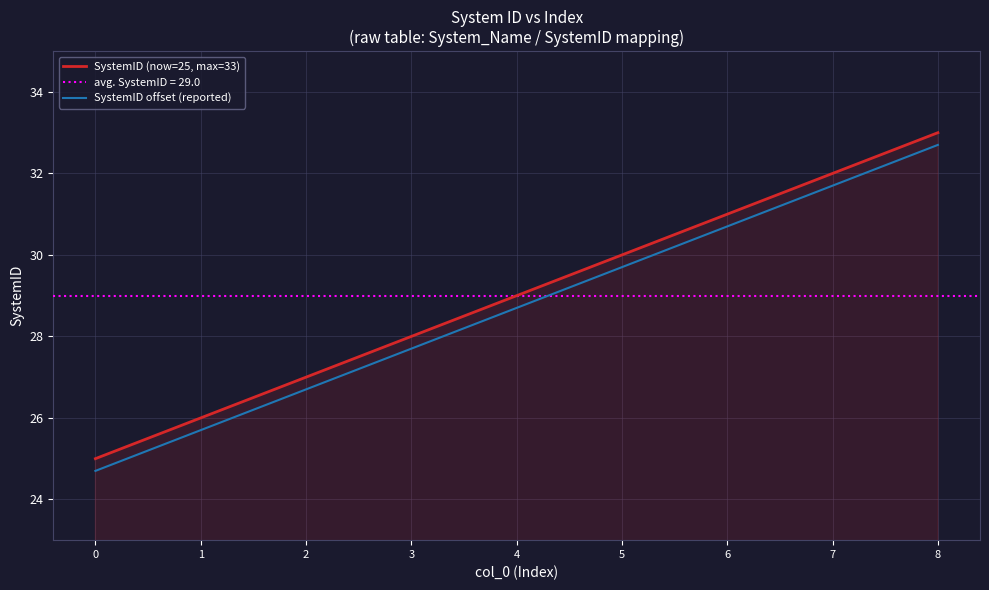

Does the chart display data point markers on the line(s)?

No